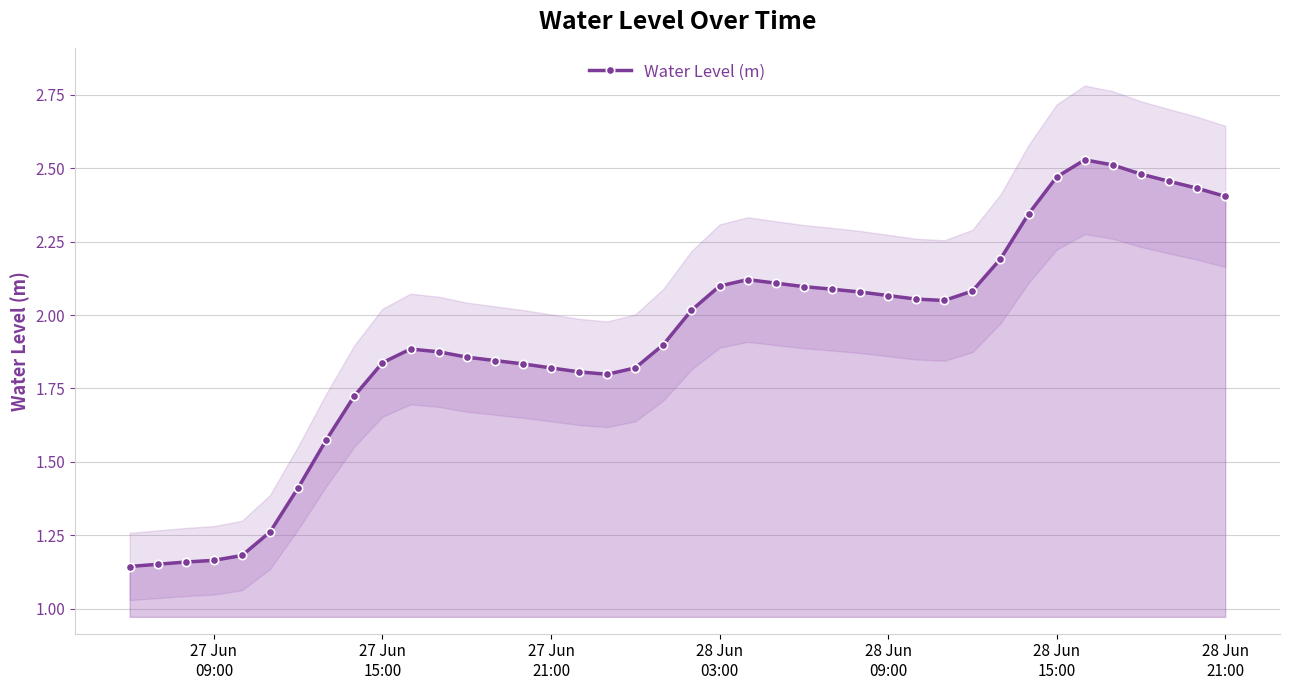

How many data points in Water Level (m) are above 2?

20